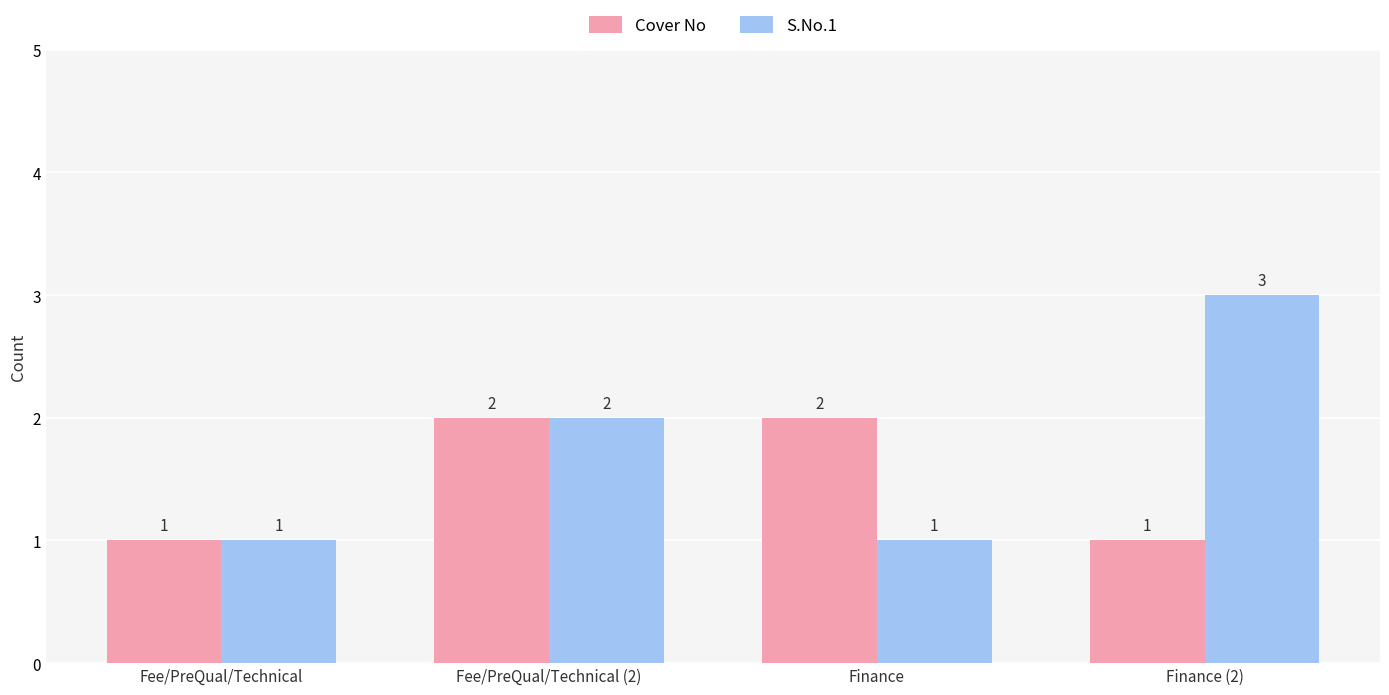

Is it true that S.No.1 equals 2 at Fee/PreQual/Technical (2)?

True